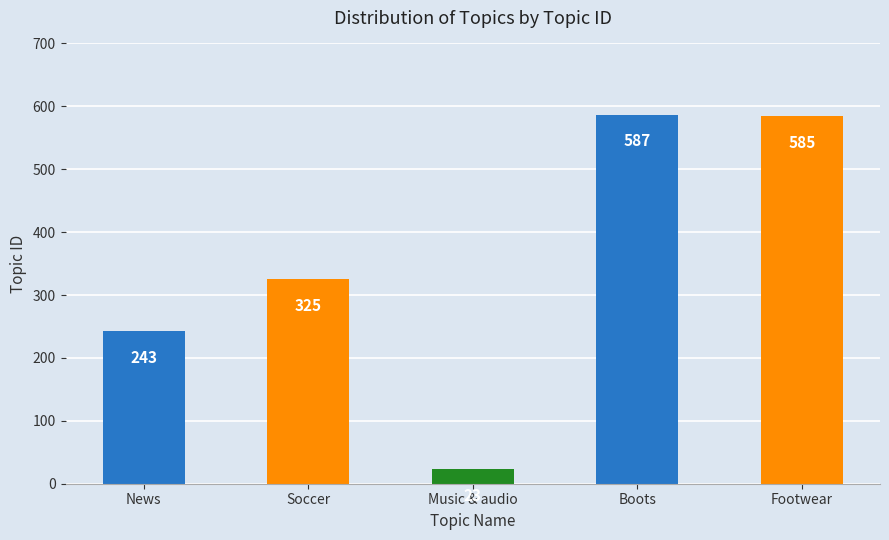

Where is the data nearest to the value 305?

Soccer